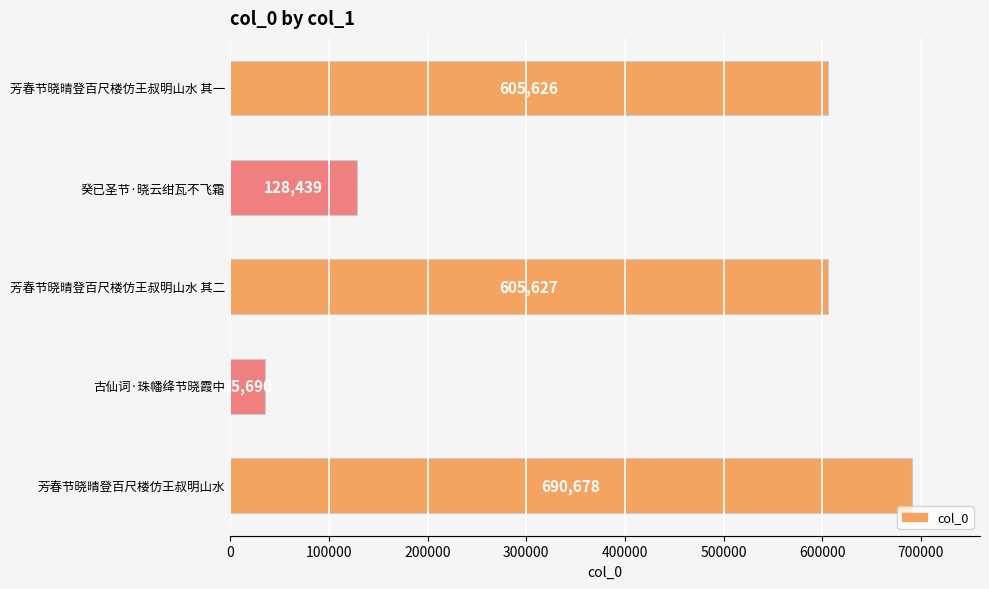

Count the number of categories in the chart.

5